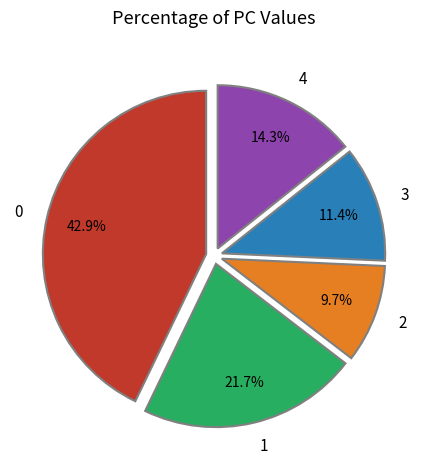

Rank the categories by value from highest to lowest.

0, 1, 4, 3, 2